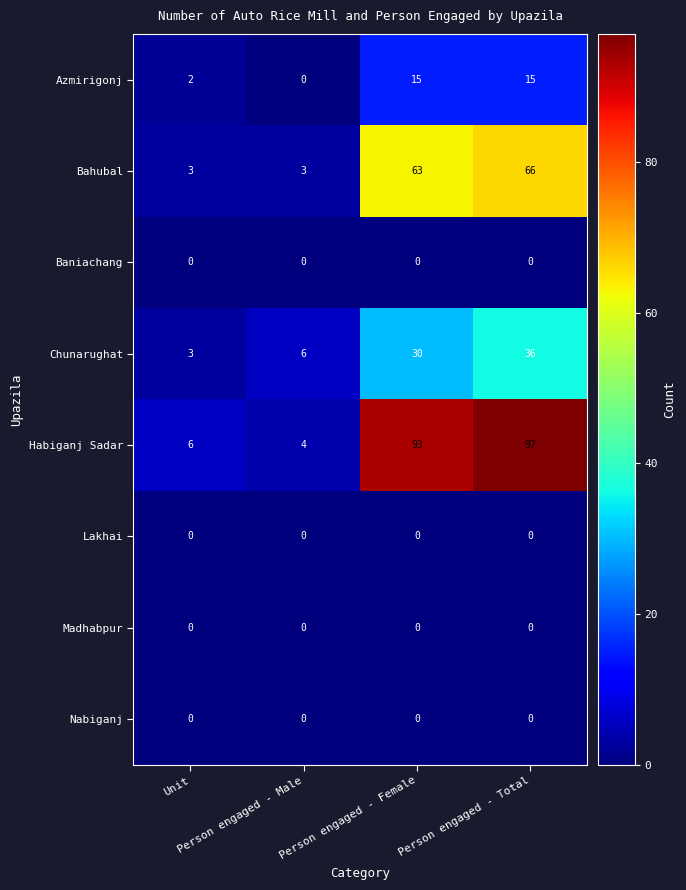

What is the difference between the second highest and minimum values in the Bahubal series?

60